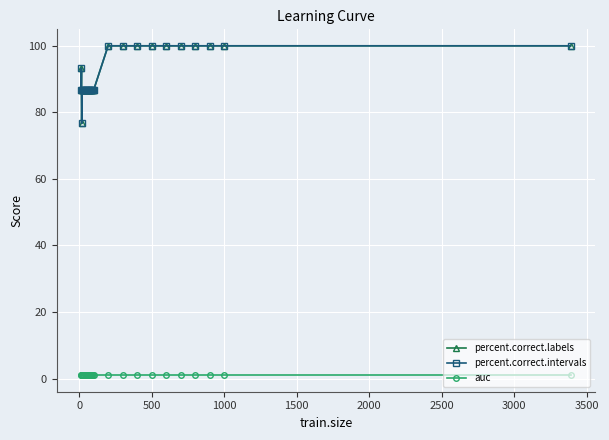

List the series in order of their peak value, highest first.

percent.correct.labels, percent.correct.intervals, auc